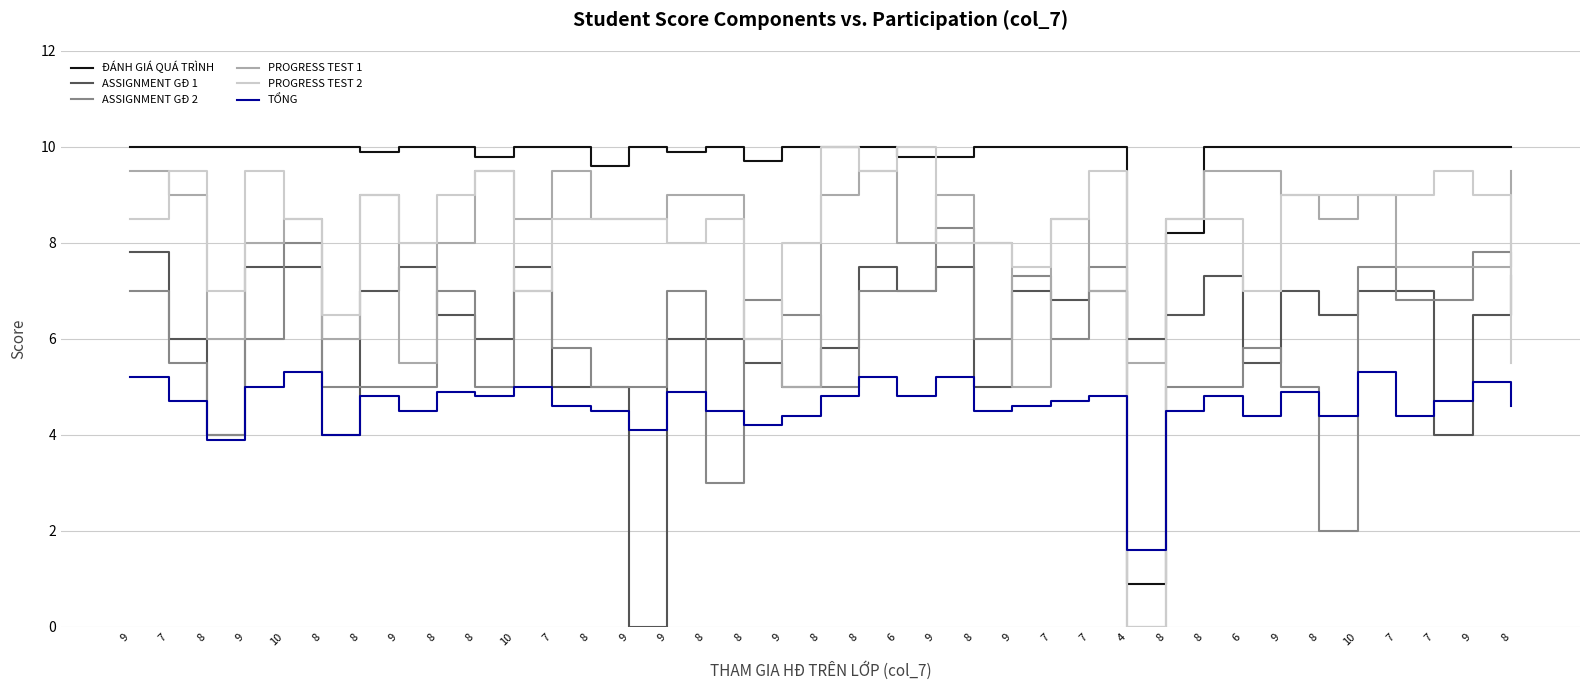

True or false: PROGRESS TEST 2 has a value of 6.5 at 7.

False